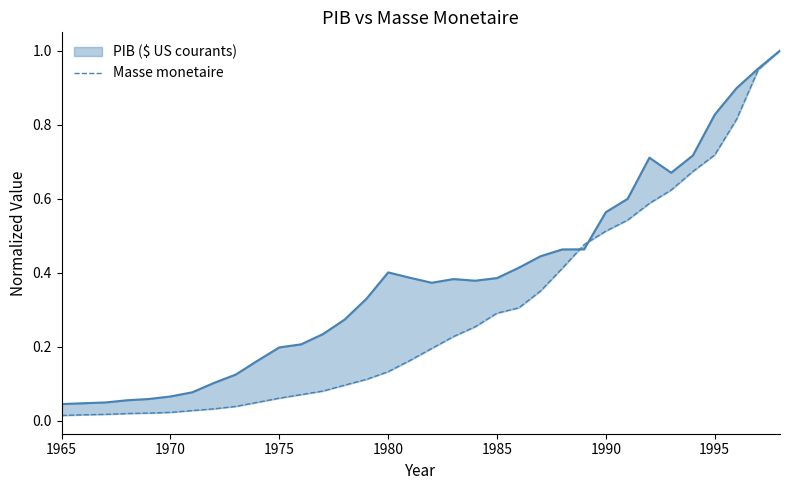

What is the maximum value shown in the chart?

1.0